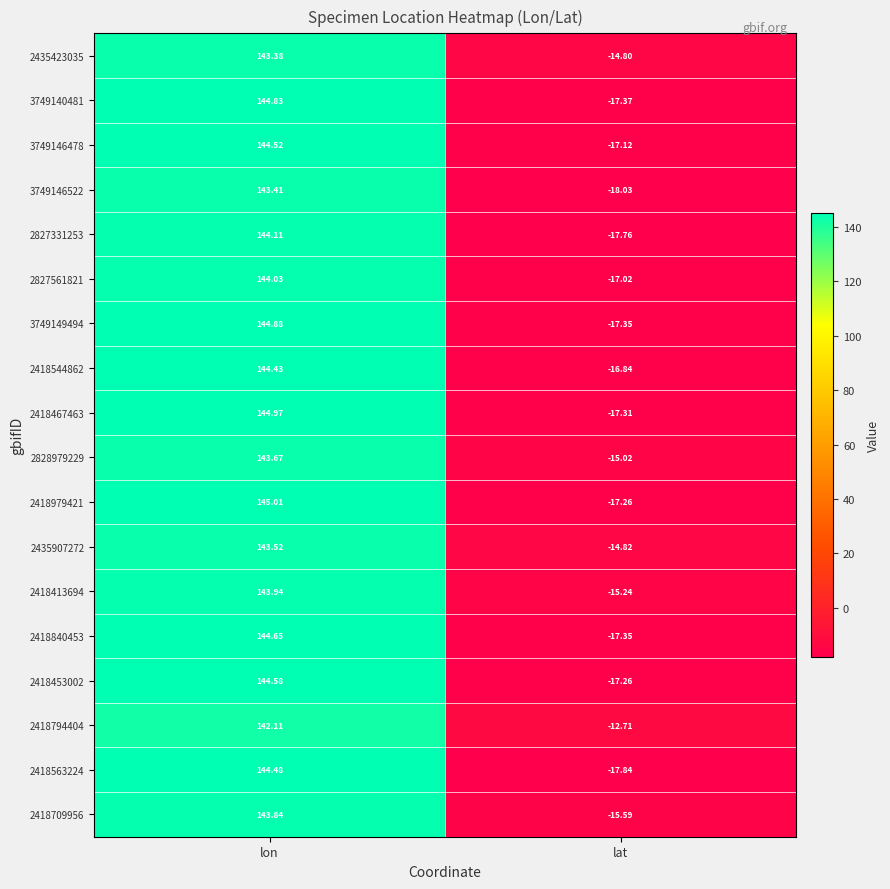

At which label is 2827331253 closest to 63?

lat